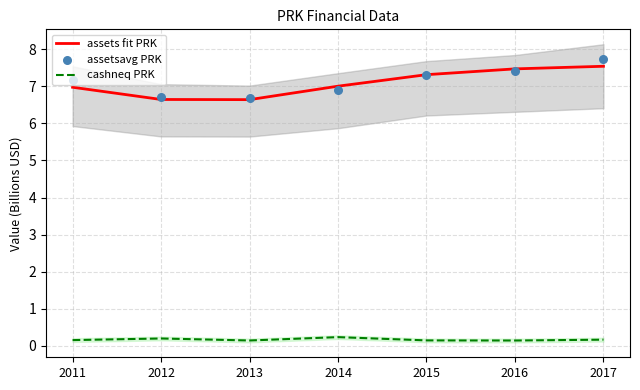

Is the value of cashneq PRK at 2011 greater than the value of assets fit PRK at 2013?

No